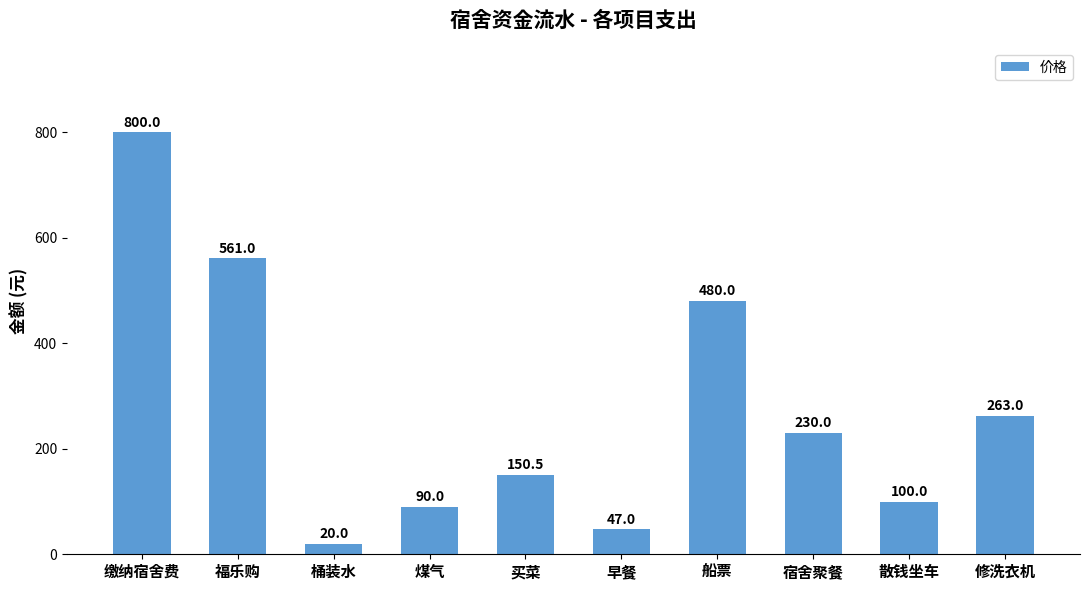

What is the difference between the maximum and minimum values?

780.0